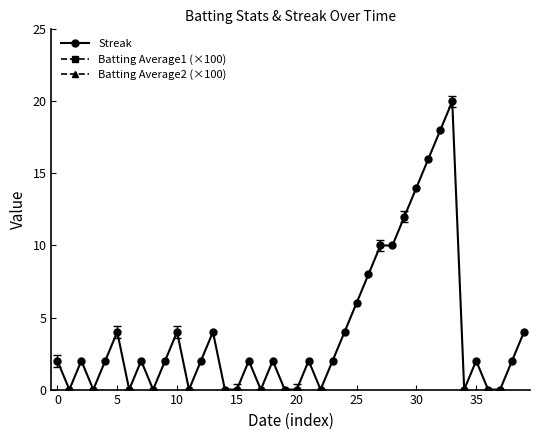

What is the total value across all series at 25?

71.7